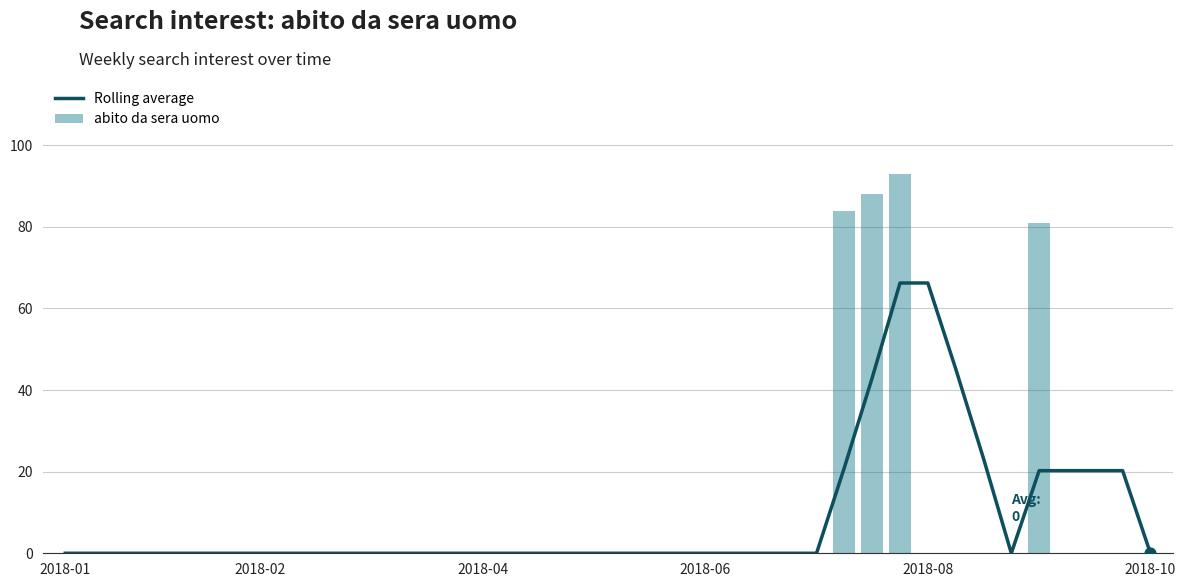

Is the value of Rolling average at 38 greater than the value of abito da sera uomo at 12?

Yes